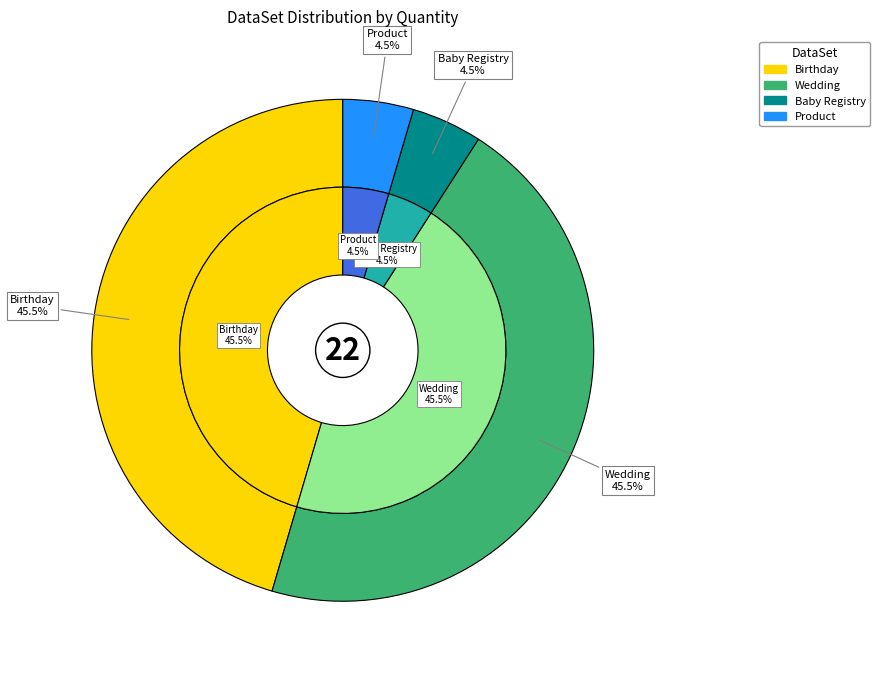

Is Birthday the majority of the pie?

No